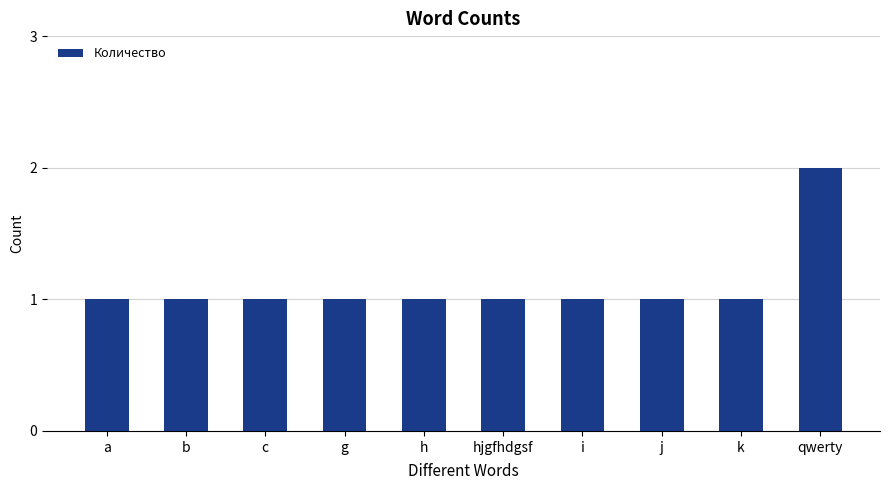

How many bars are there in total?

10